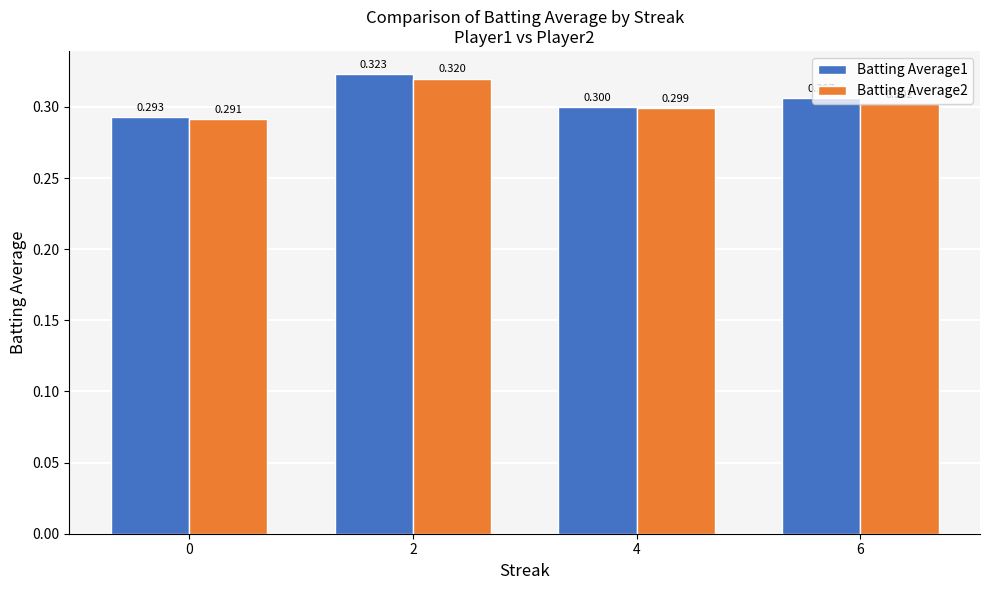

Reading right to left, extract all data points from this chart.

Batting Average1: 6=0.3	4=0.3	2=0.3	0=0.3
Batting Average2: 6=0.3	4=0.3	2=0.3	0=0.3